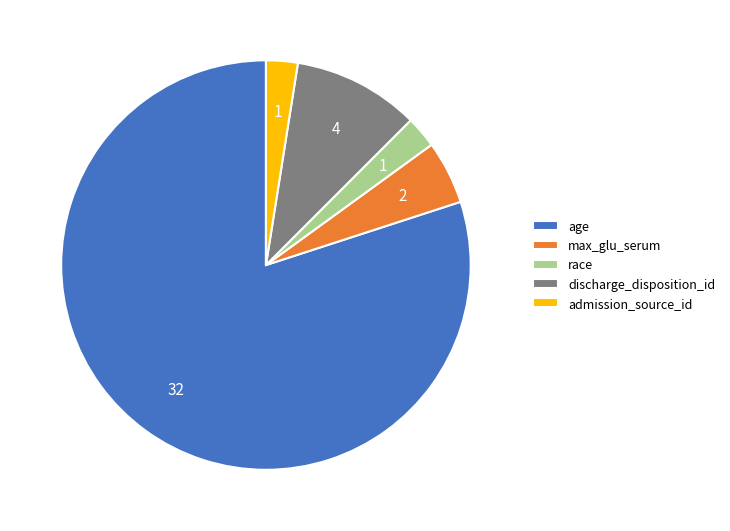

Which slice represents more than half of the pie?

age